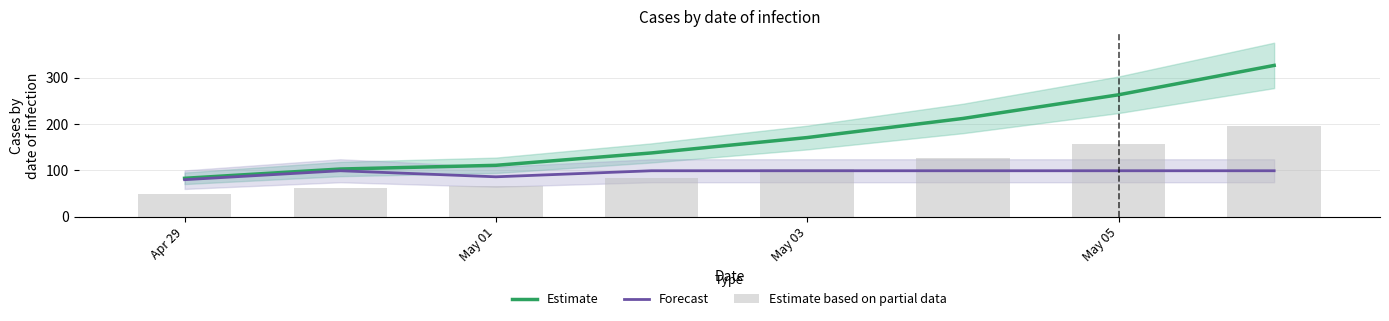

At which label does Estimate based on partial data reach its minimum?

Apr 29